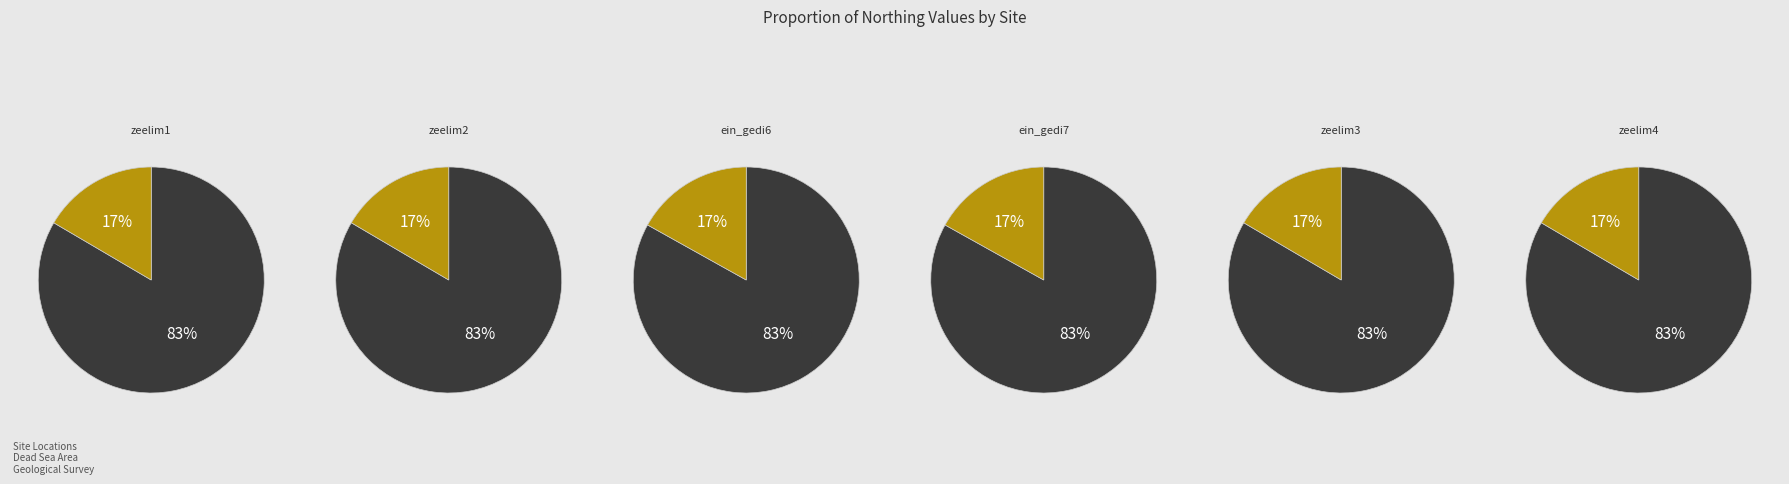

Between ein_gedi7 and zeelim3, which is larger?

ein_gedi7